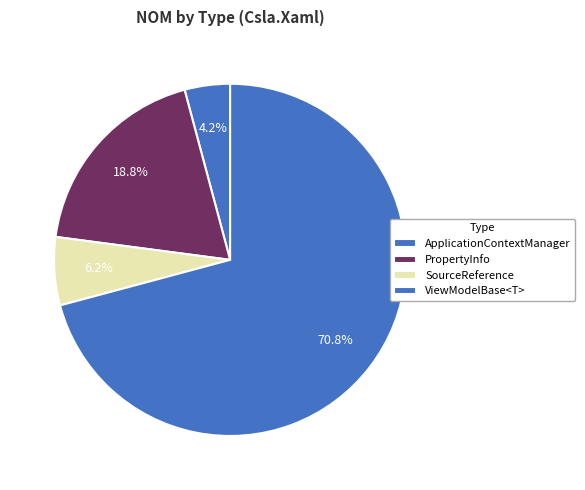

Which category has the biggest portion of the pie?

ViewModelBase<T>